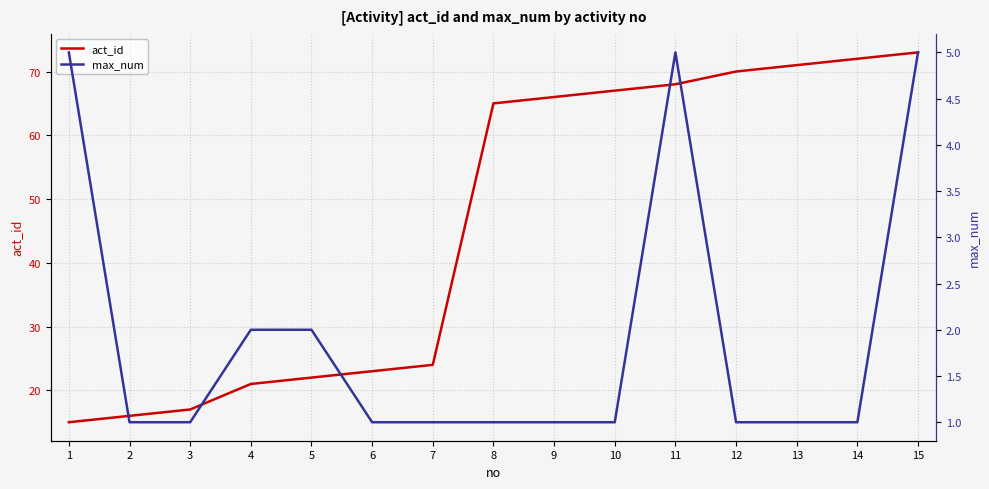

True or false: max_num and act_id cross at least once.

False